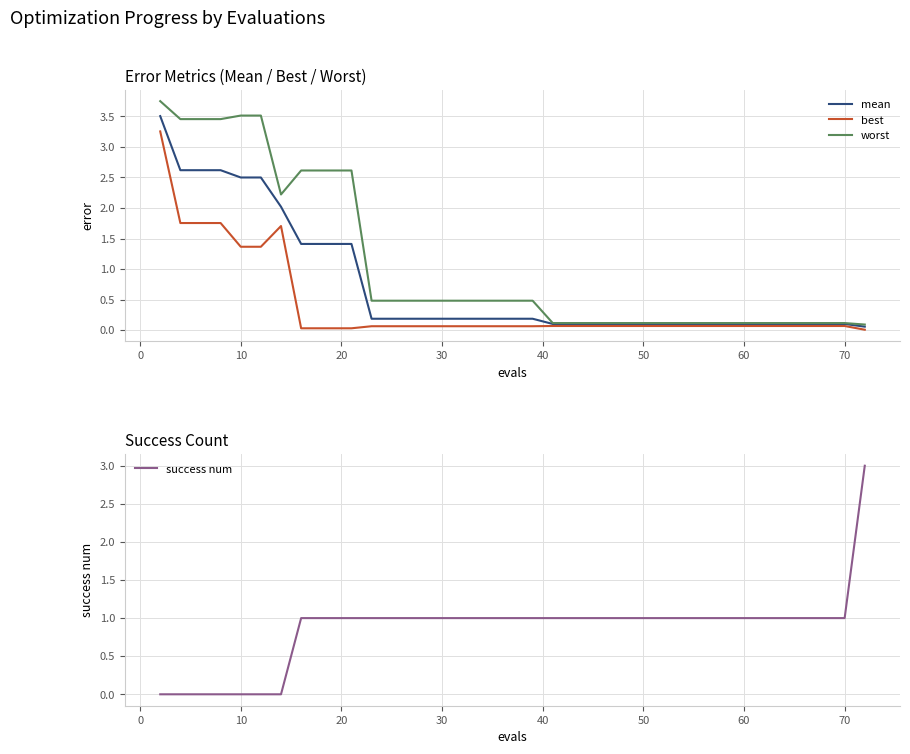

Which series has the largest range (max minus min)?

worst